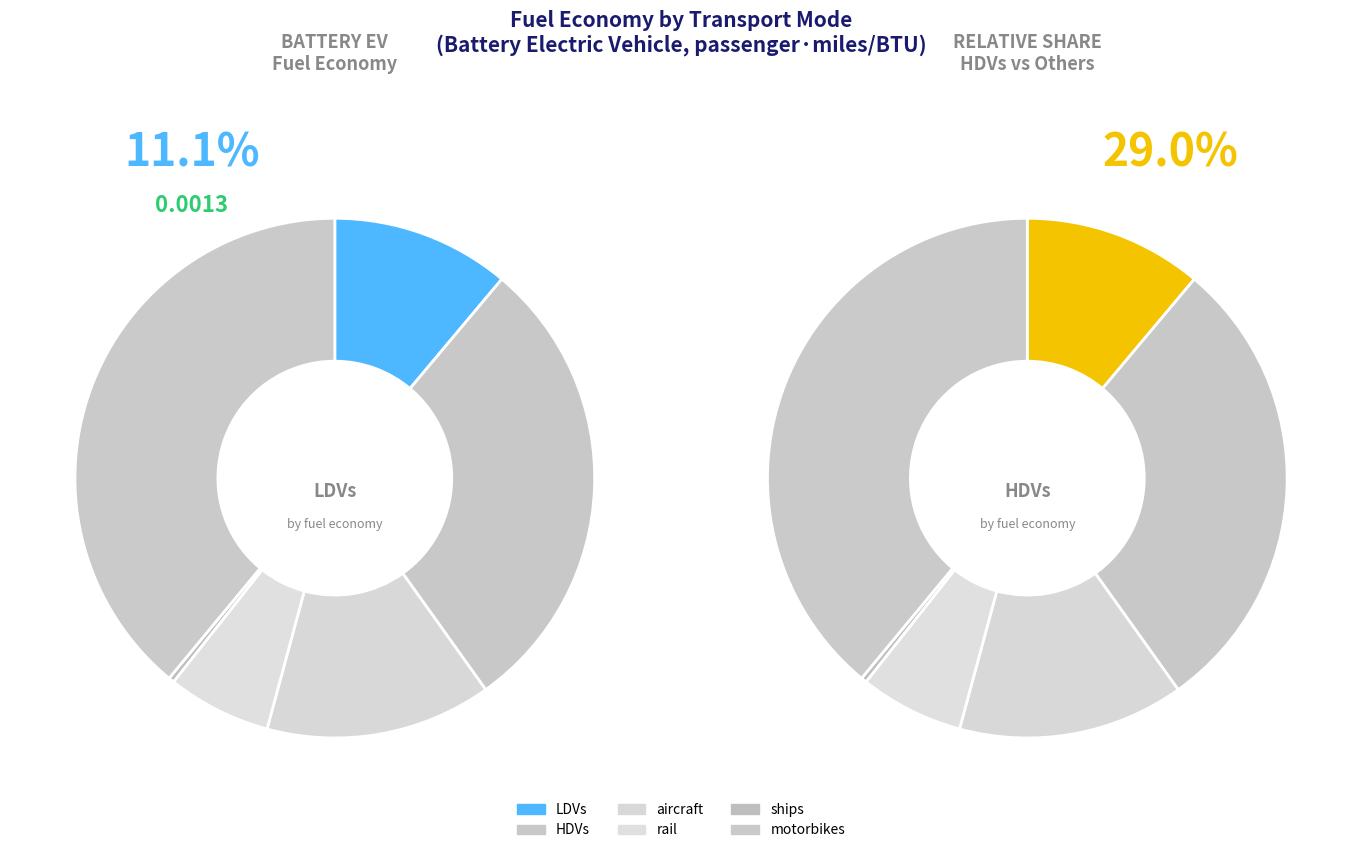

What percentage is the HDVs slice, to the nearest percent?

29%